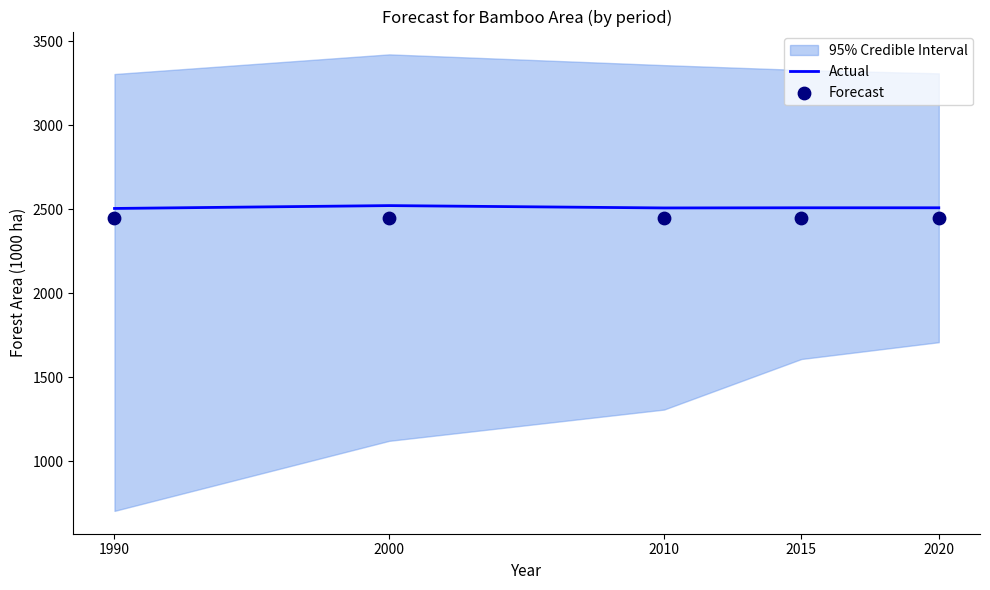

At which category is the sum across all series the highest?

2000